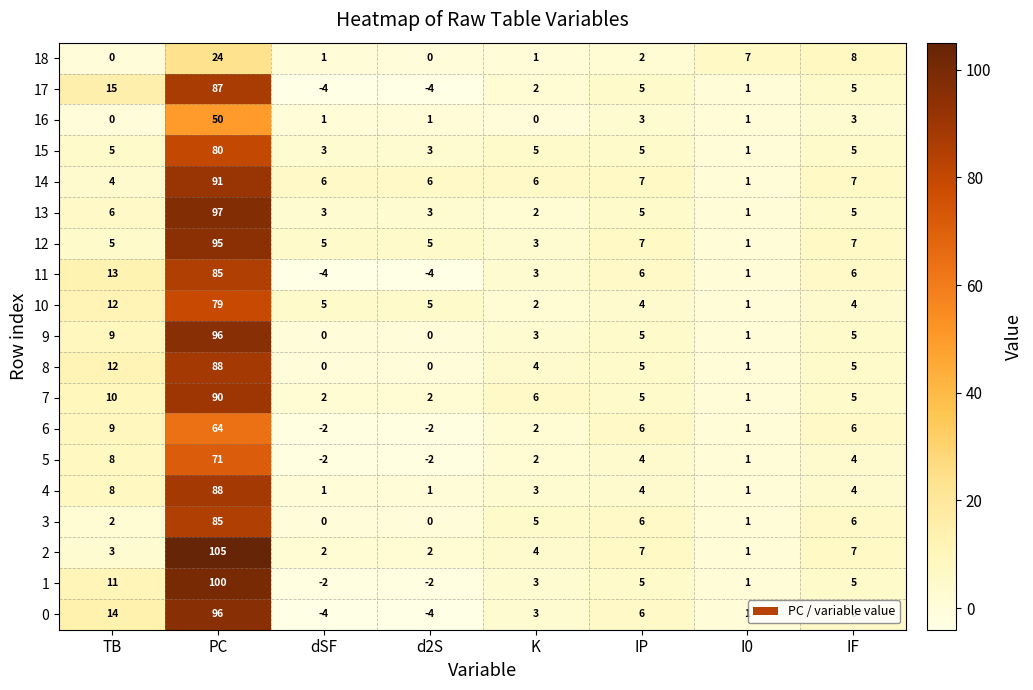

The value of 5 at I0 is 1. True or false?

True